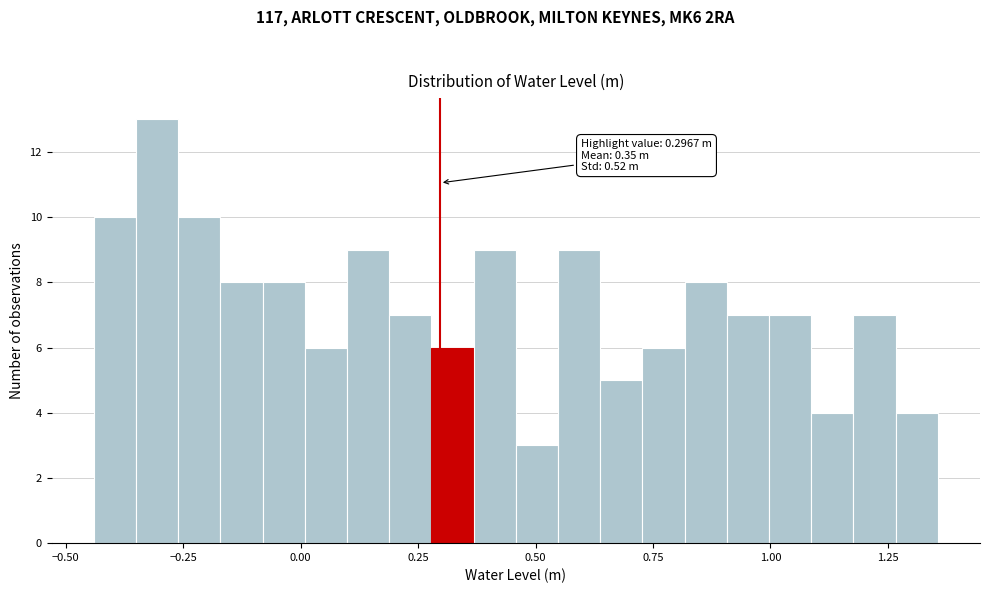

Around what value on the x-axis is the tallest bar? Give the approximate position of its centre, as read against the axis.

-0.30